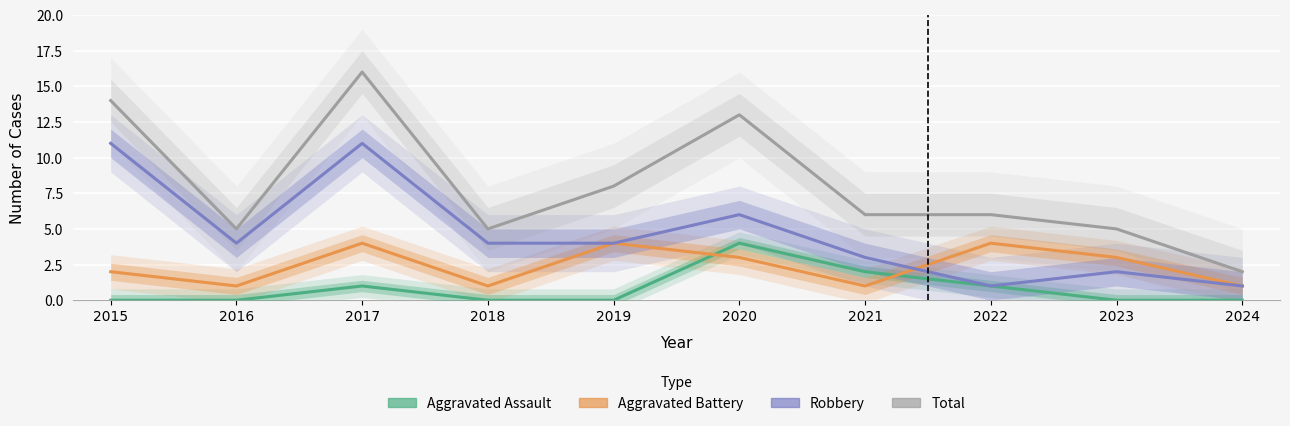

What is the value of the Aggravated Assault point at the 8th from the left?

1